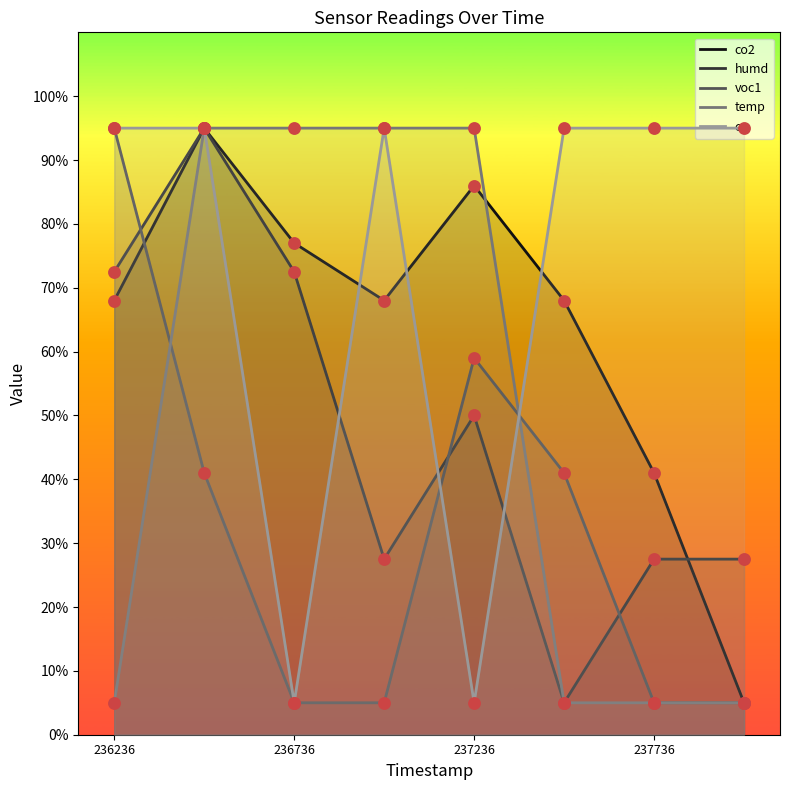

Which series has the largest Y range (max minus min)?

co2